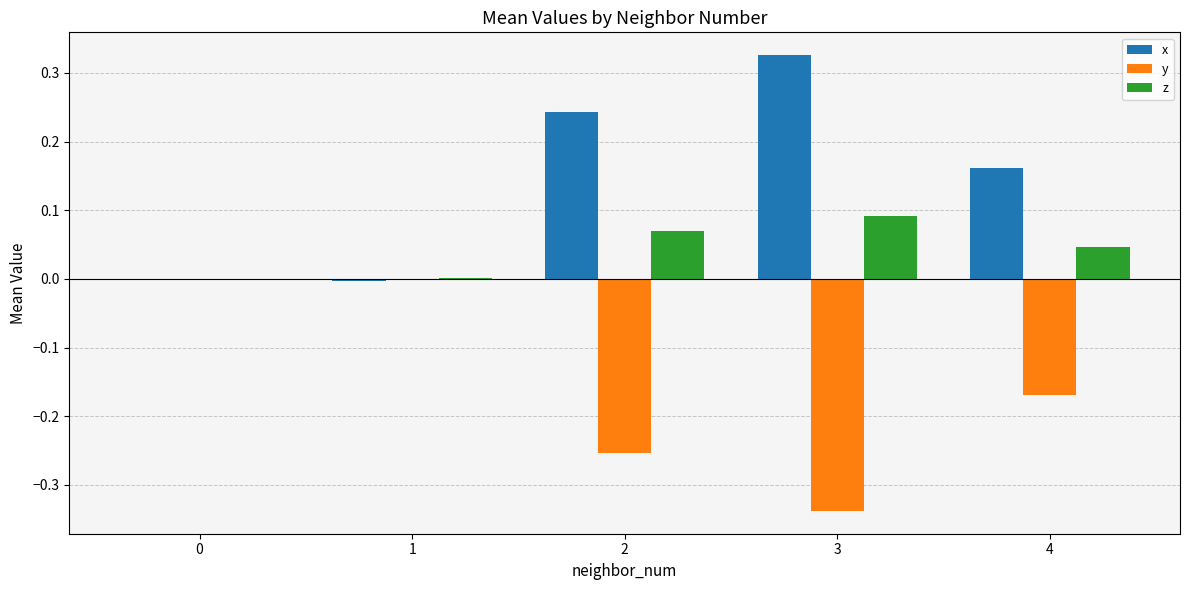

What is the sum of the x values at 4 and 2?

0.4